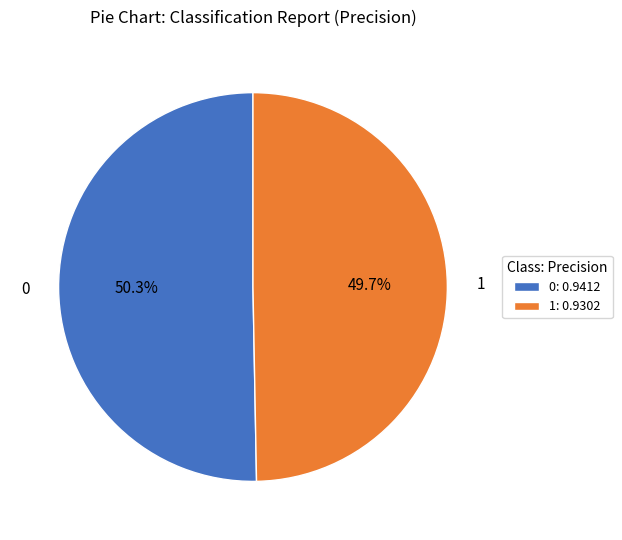

Is the sum of 0 and 1 greater than half?

Yes